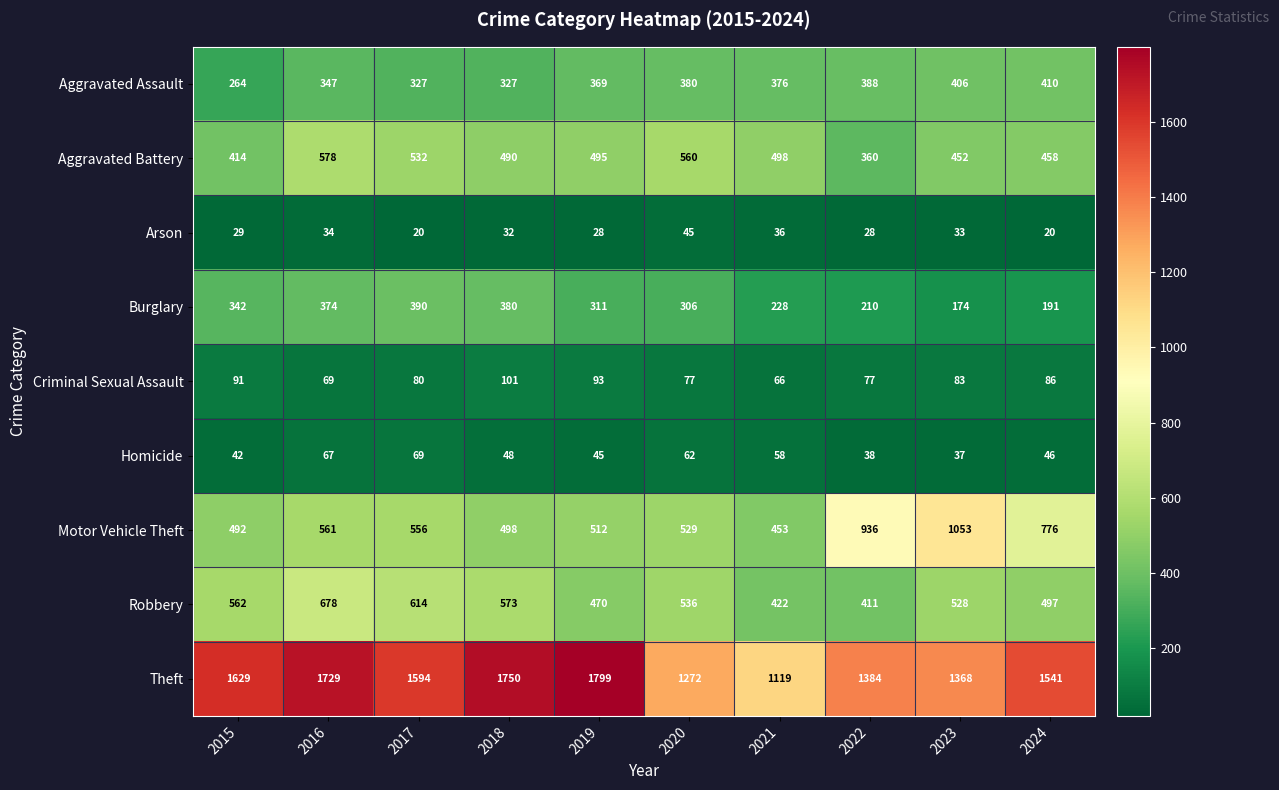

True or false: Criminal Sexual Assault has a value of 77 at 2022.

True